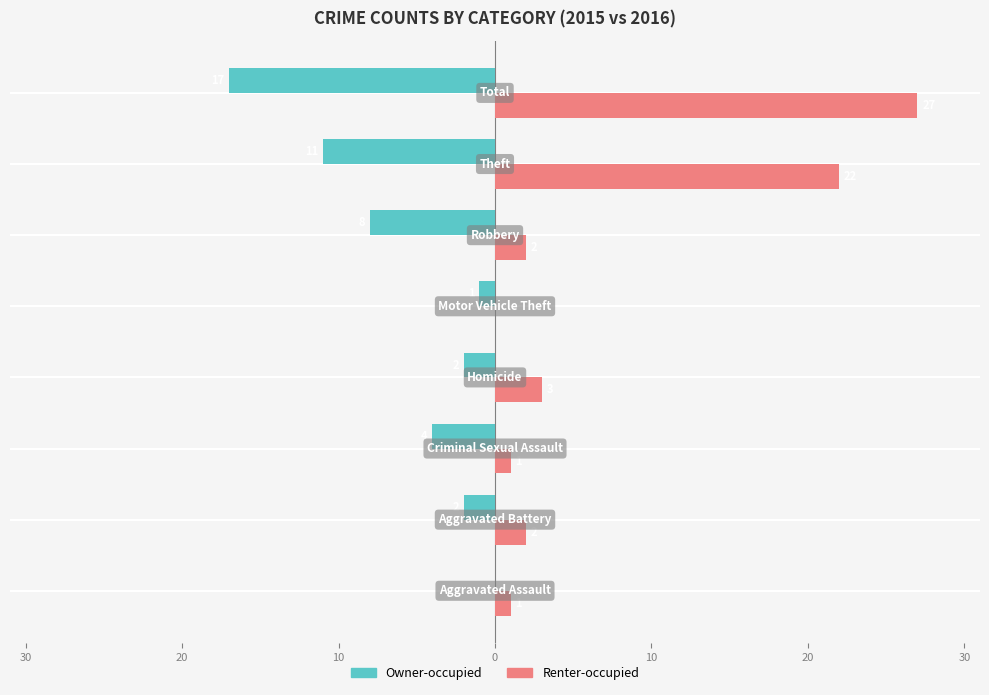

What are all the series names shown in the legend?

Owner-occupied, Renter-occupied